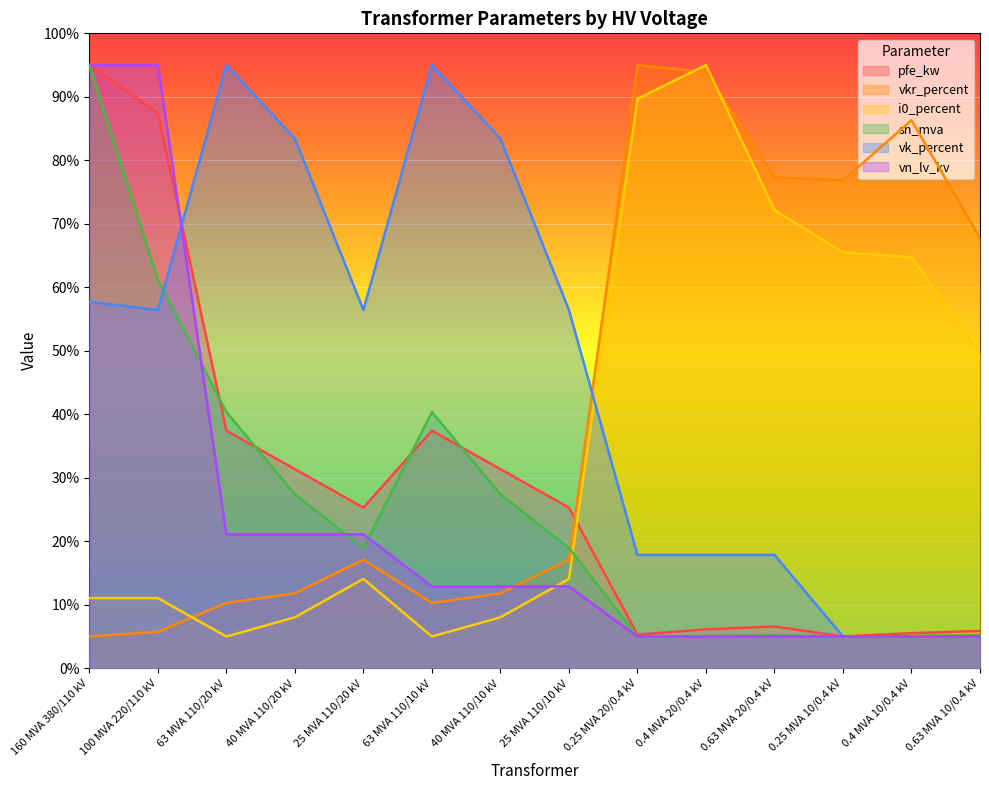

After their last crossing, which series has the higher values: i0_percent or pfe_kw?

i0_percent